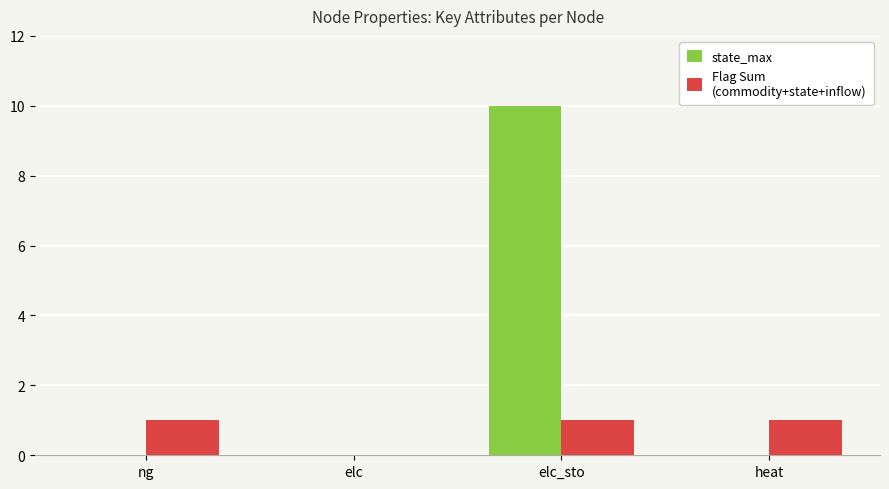

How many distinct data groups are displayed?

2